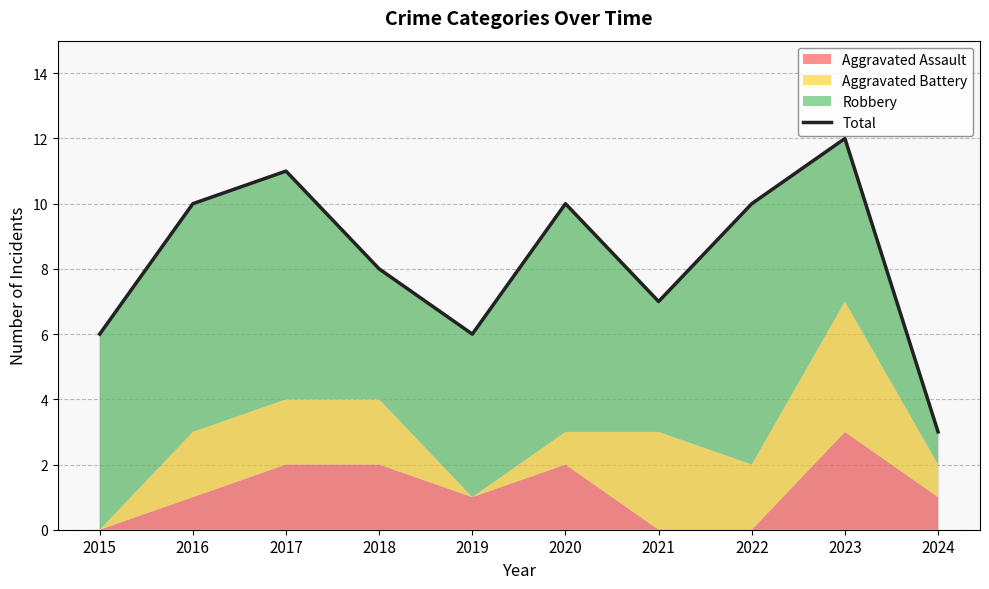

How many data points does each series have?

10